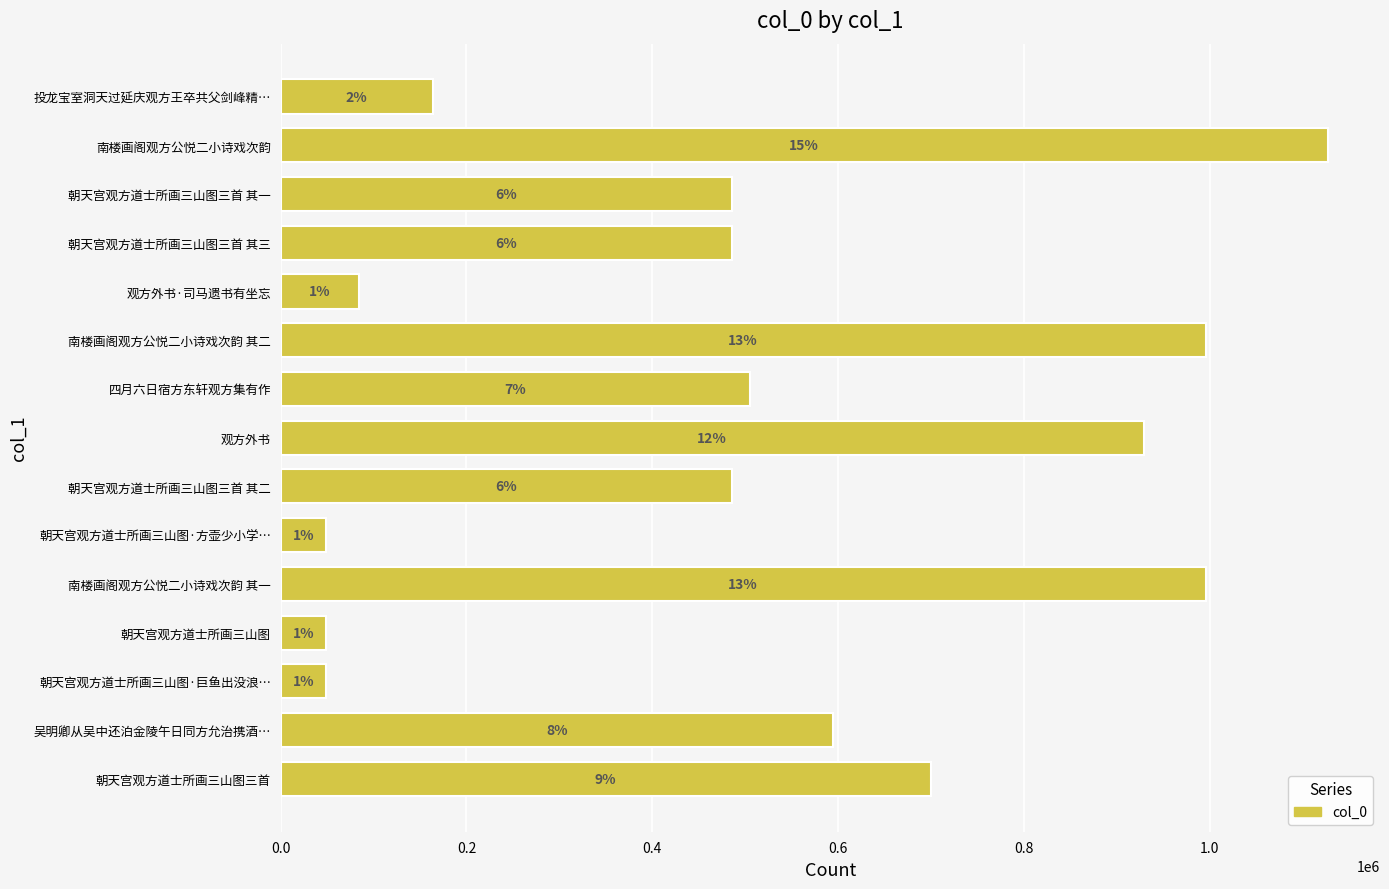

Are the bars grouped side by side (vs. stacked)?

No